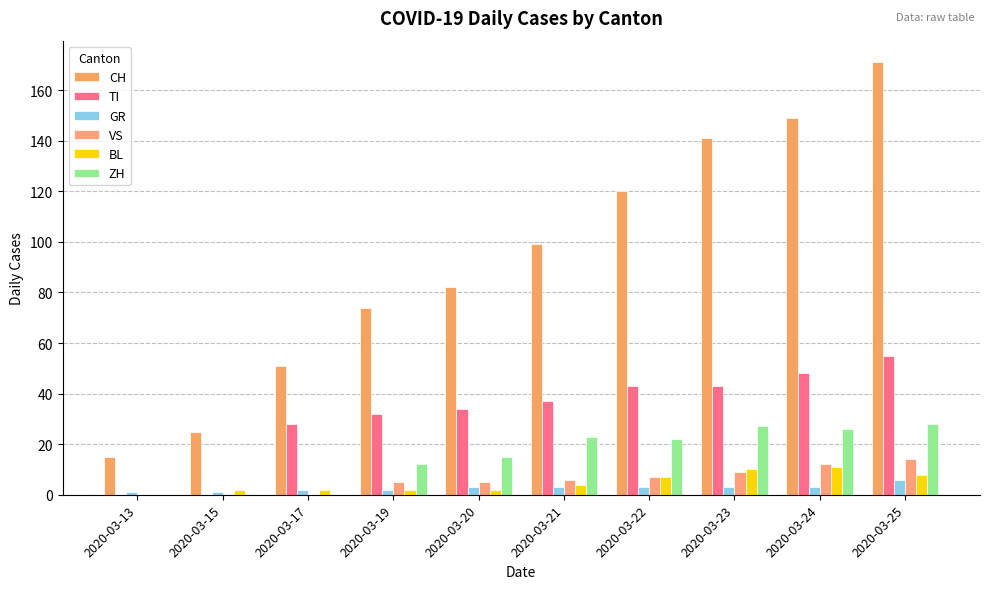

What is the sum of the TI values at 2020-03-21 and 2020-03-20?

71